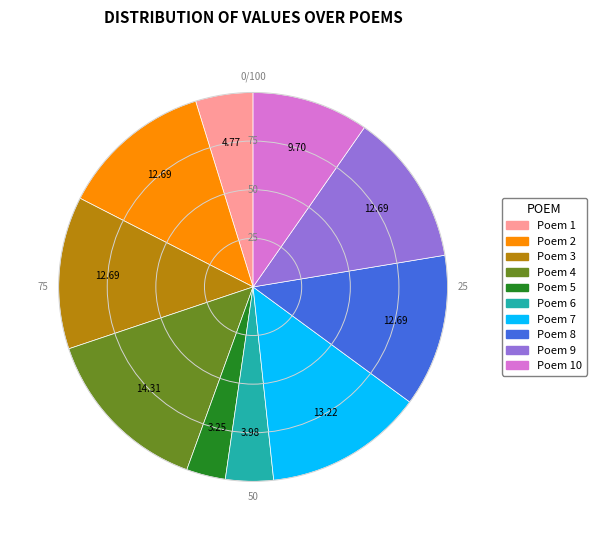

Does any single category account for the majority?

No